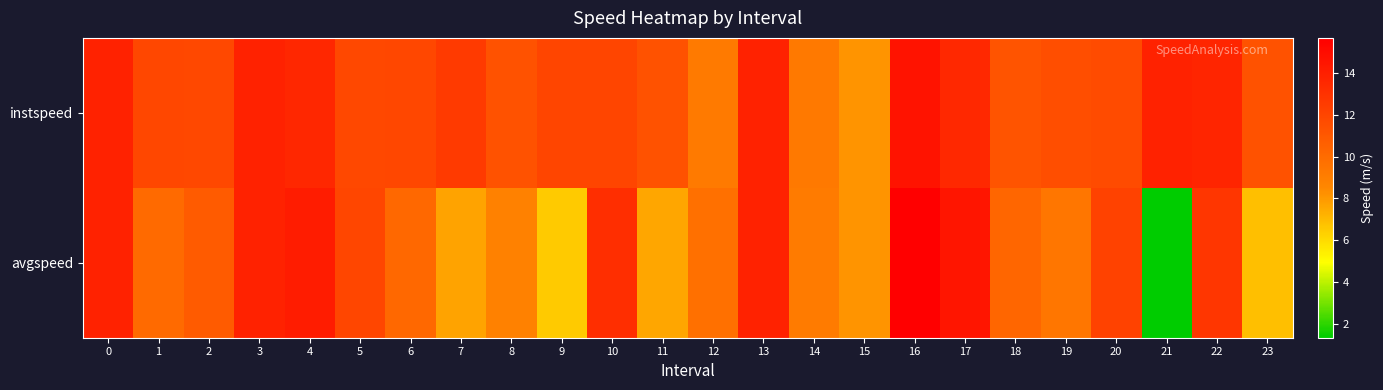

How many series are shown in this chart?

2